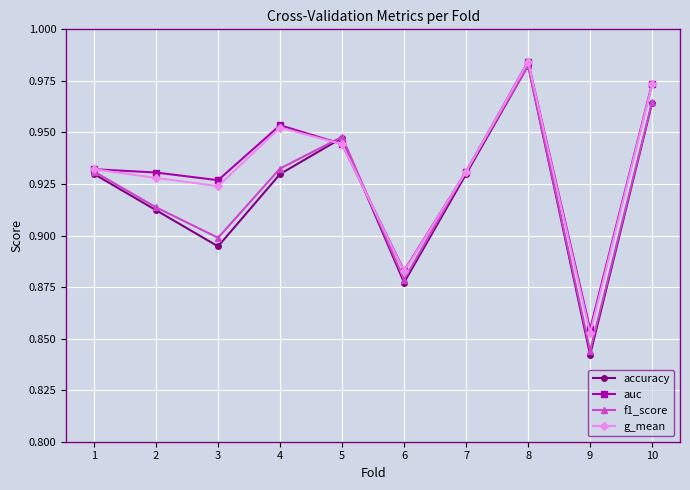

What is the sum of the f1_score values at 10 and 6?

1.8